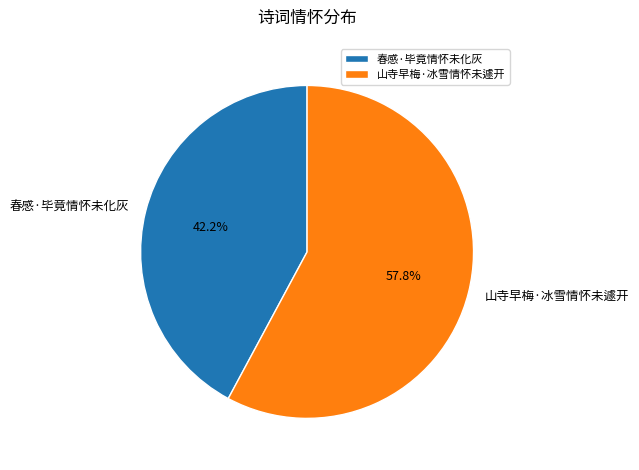

To the nearest percent, what is the average slice percentage?

50%